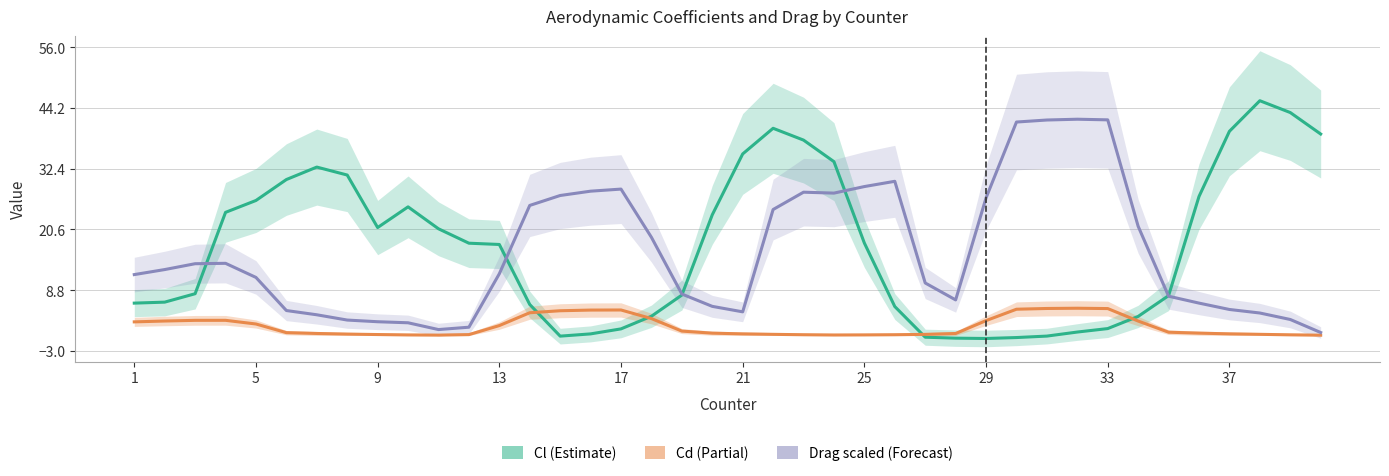

How many lines are shown in the chart?

3